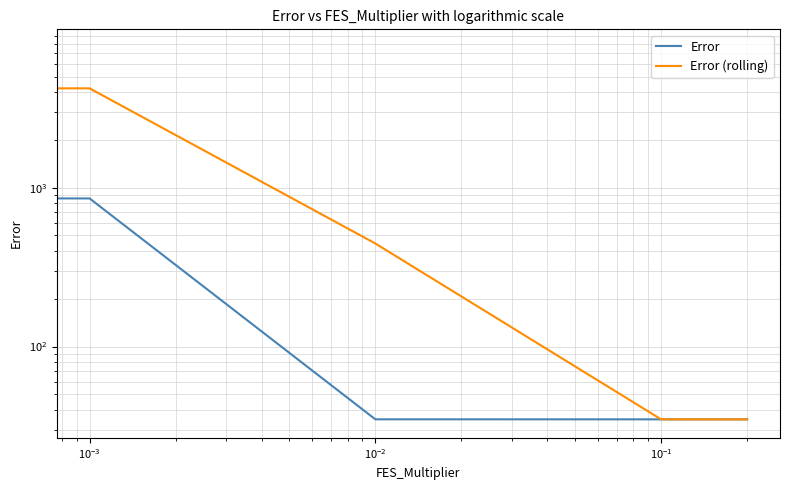

Which category has the lowest value across all series?

$\mathdefault{10^{-2}}$